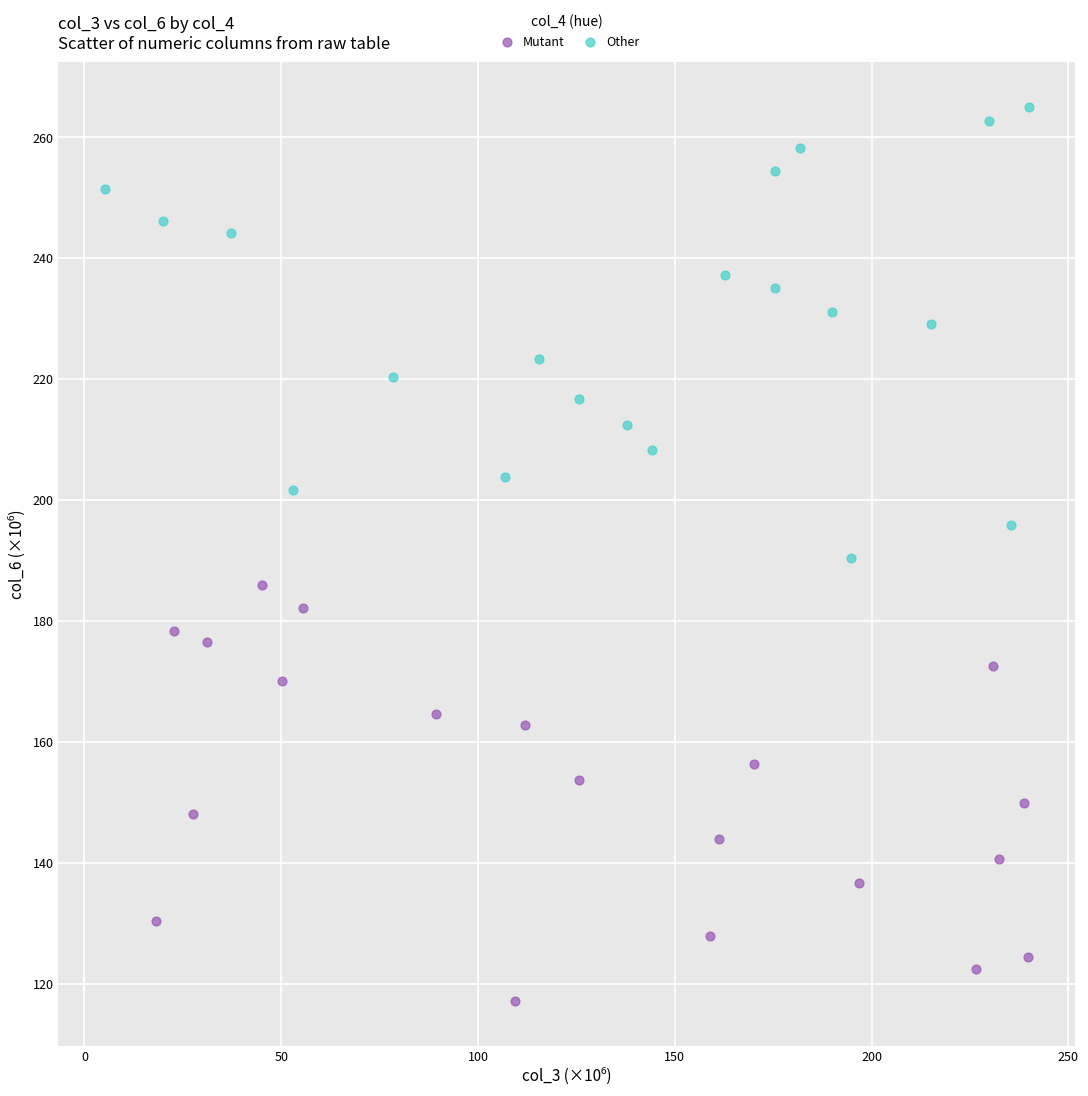

Which series reaches the maximum Y coordinate?

Other